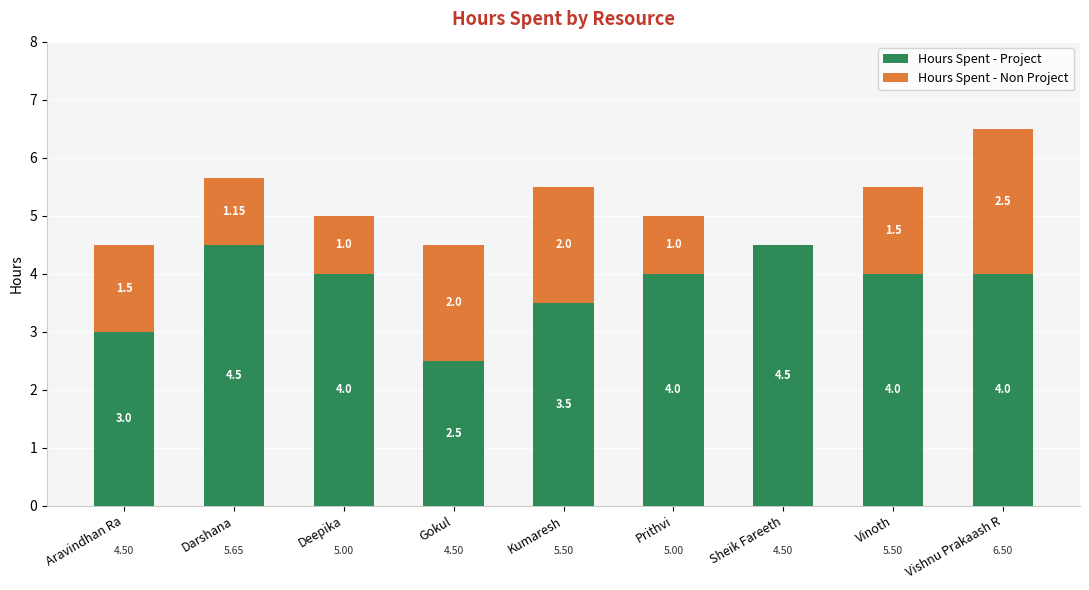

At which category is the sum across all series the highest?

Vishnu Prakaash R